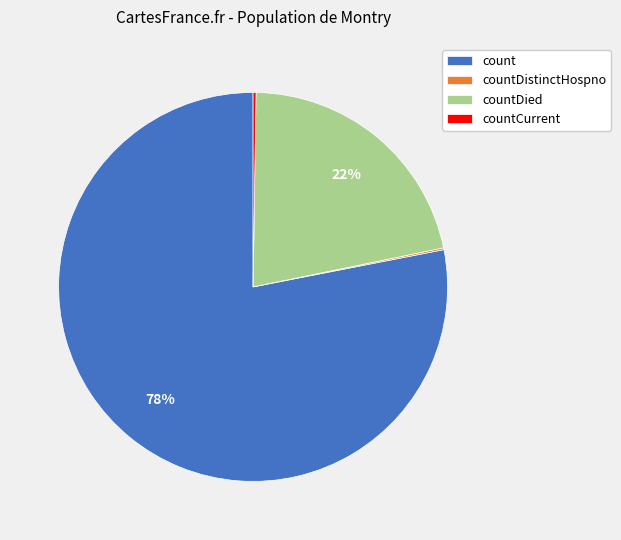

Does any single category account for the majority?

Yes